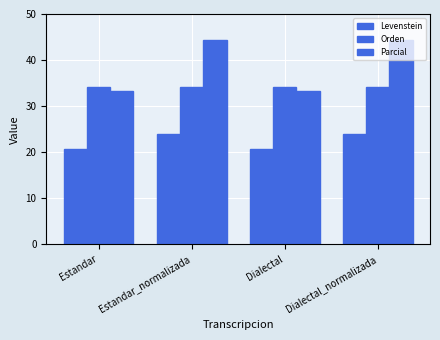

How many data points does each series have?

4